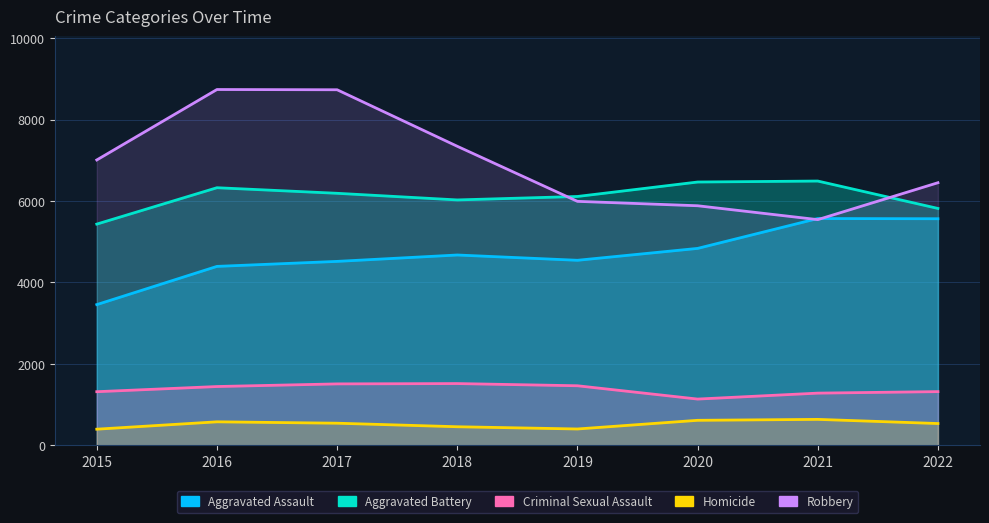

True or false: Homicide and Aggravated Battery cross at least once.

False